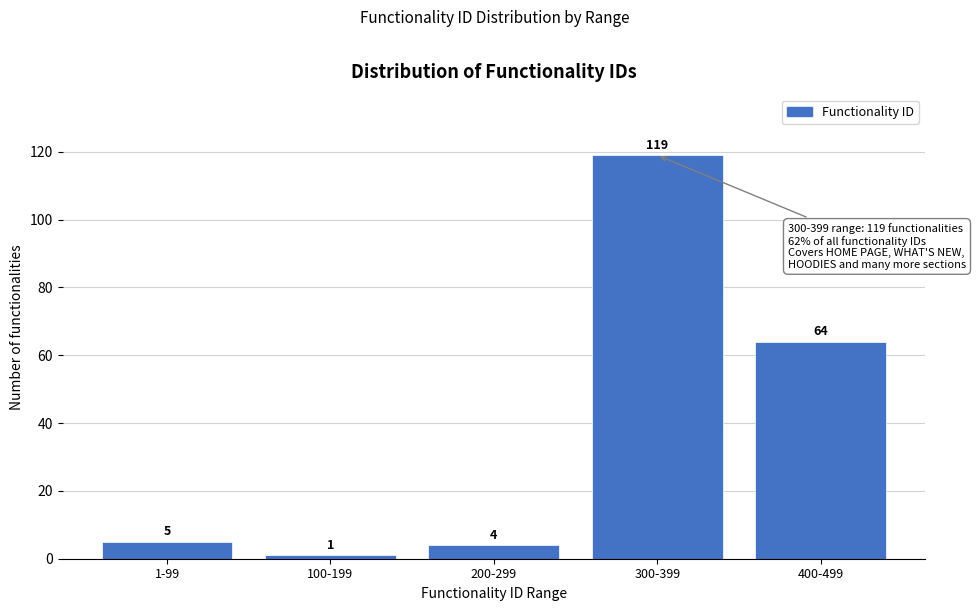

Reading left to right, list all the values displayed in this chart.

5	1	4	119	64